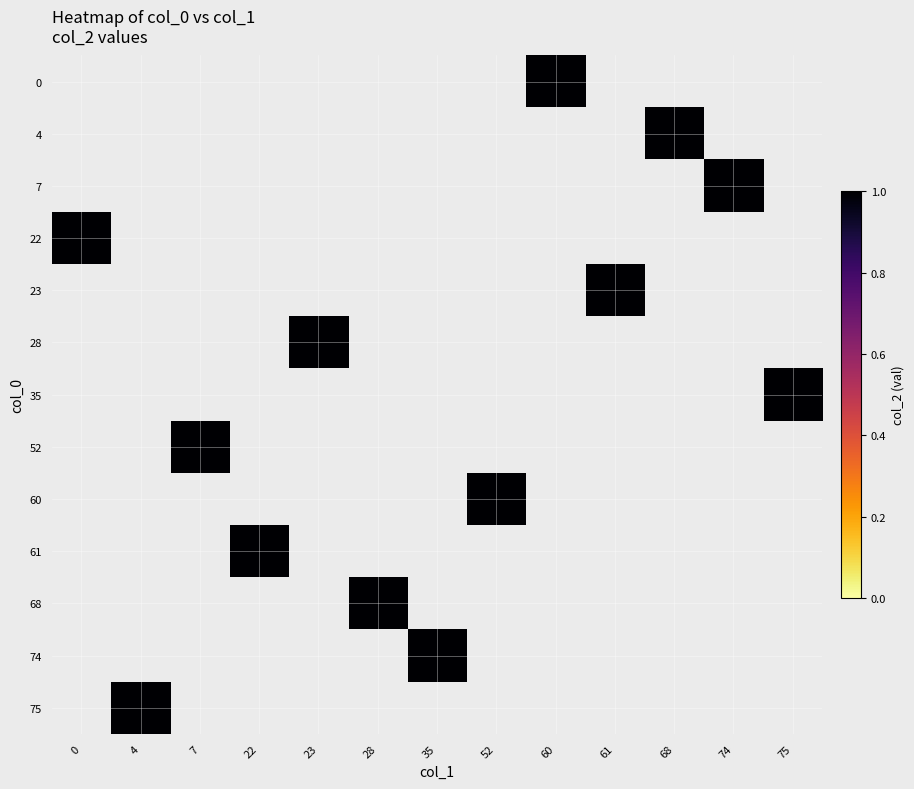

Rank the categories by 0 value from lowest to highest.

0, 4, 7, 22, 23, 28, 35, 52, 60, 61, 68, 74, 75